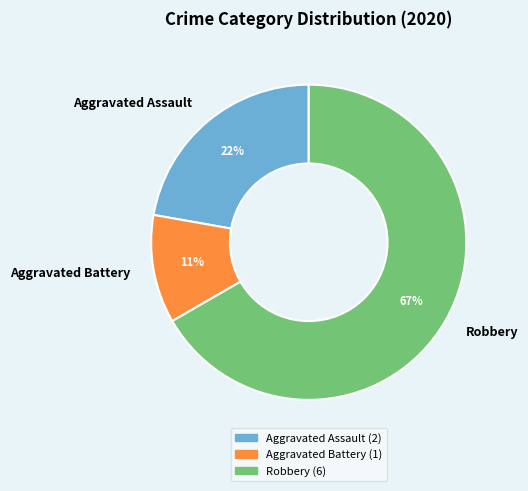

How many segments does this pie chart have?

3